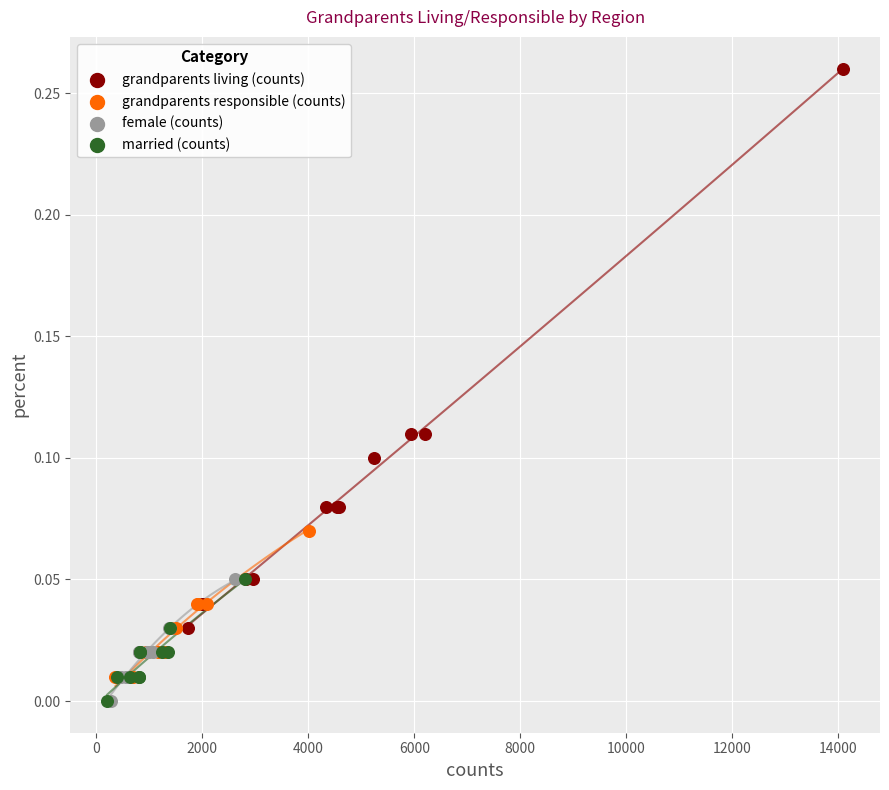

Which series reaches the maximum Y coordinate?

grandparents living (counts)